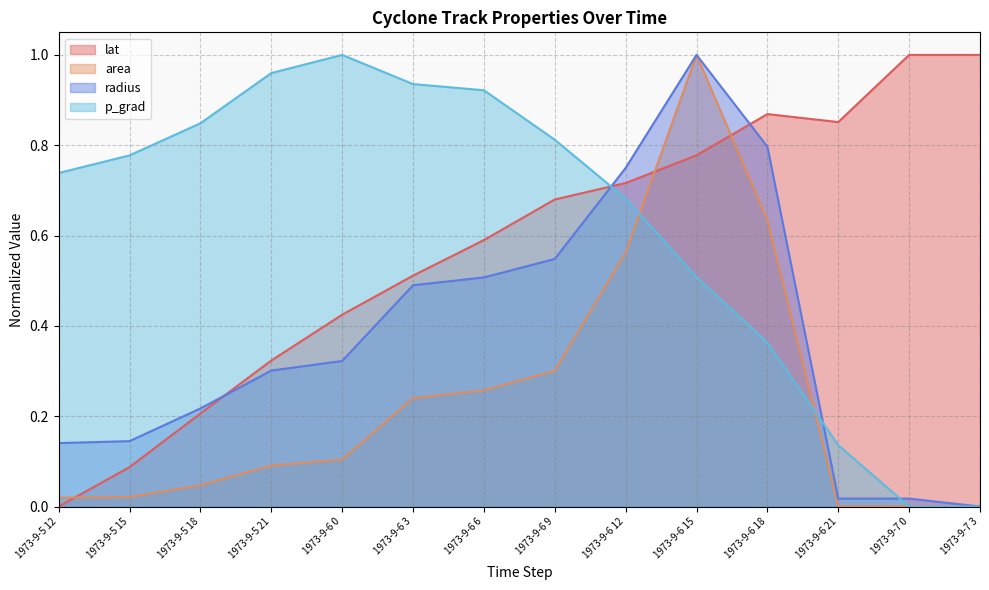

Reading left to right, list all the values displayed in this chart.

lat: 1973-9-5 12=0.0	1973-9-5 15=0.1	1973-9-5 18=0.2	1973-9-5 21=0.3	1973-9-6 0=0.4	1973-9-6 3=0.5	1973-9-6 6=0.6	1973-9-6 9=0.7	1973-9-6 12=0.7	1973-9-6 15=0.8	1973-9-6 18=0.9	1973-9-6 21=0.9	1973-9-7 0=1.0	1973-9-7 3=1.0
area: 1973-9-5 12=0.0	1973-9-5 15=0.0	1973-9-5 18=0.0	1973-9-5 21=0.1	1973-9-6 0=0.1	1973-9-6 3=0.2	1973-9-6 6=0.3	1973-9-6 9=0.3	1973-9-6 12=0.6	1973-9-6 15=1.0	1973-9-6 18=0.6	1973-9-6 21=0.0	1973-9-7 0=0.0	1973-9-7 3=0.0
radius: 1973-9-5 12=0.1	1973-9-5 15=0.1	1973-9-5 18=0.2	1973-9-5 21=0.3	1973-9-6 0=0.3	1973-9-6 3=0.5	1973-9-6 6=0.5	1973-9-6 9=0.5	1973-9-6 12=0.7	1973-9-6 15=1.0	1973-9-6 18=0.8	1973-9-6 21=0.0	1973-9-7 0=0.0	1973-9-7 3=0.0
p_grad: 1973-9-5 12=0.7	1973-9-5 15=0.8	1973-9-5 18=0.8	1973-9-5 21=1.0	1973-9-6 0=1.0	1973-9-6 3=0.9	1973-9-6 6=0.9	1973-9-6 9=0.8	1973-9-6 12=0.7	1973-9-6 15=0.5	1973-9-6 18=0.4	1973-9-6 21=0.1	1973-9-7 0=0.0	1973-9-7 3=0.0